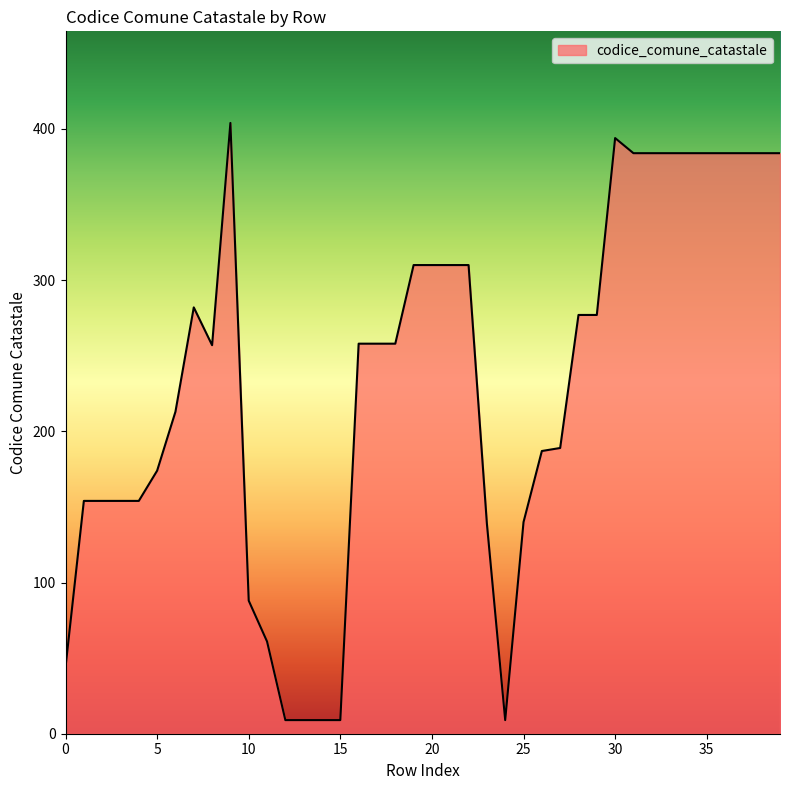

What is the maximum value shown in the chart?

404